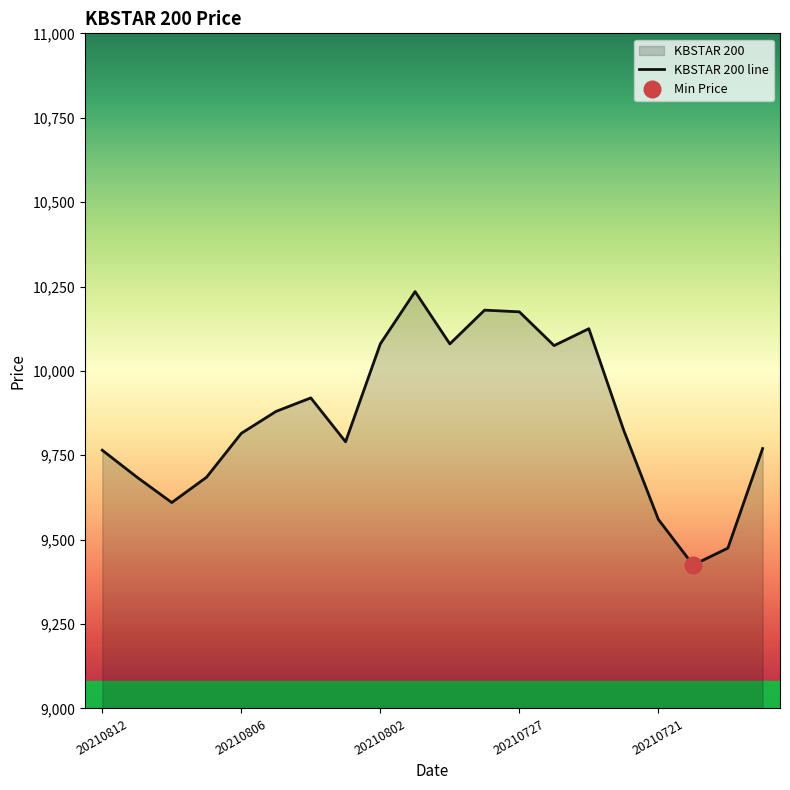

Which label corresponds to the smallest value in the chart?

20210720